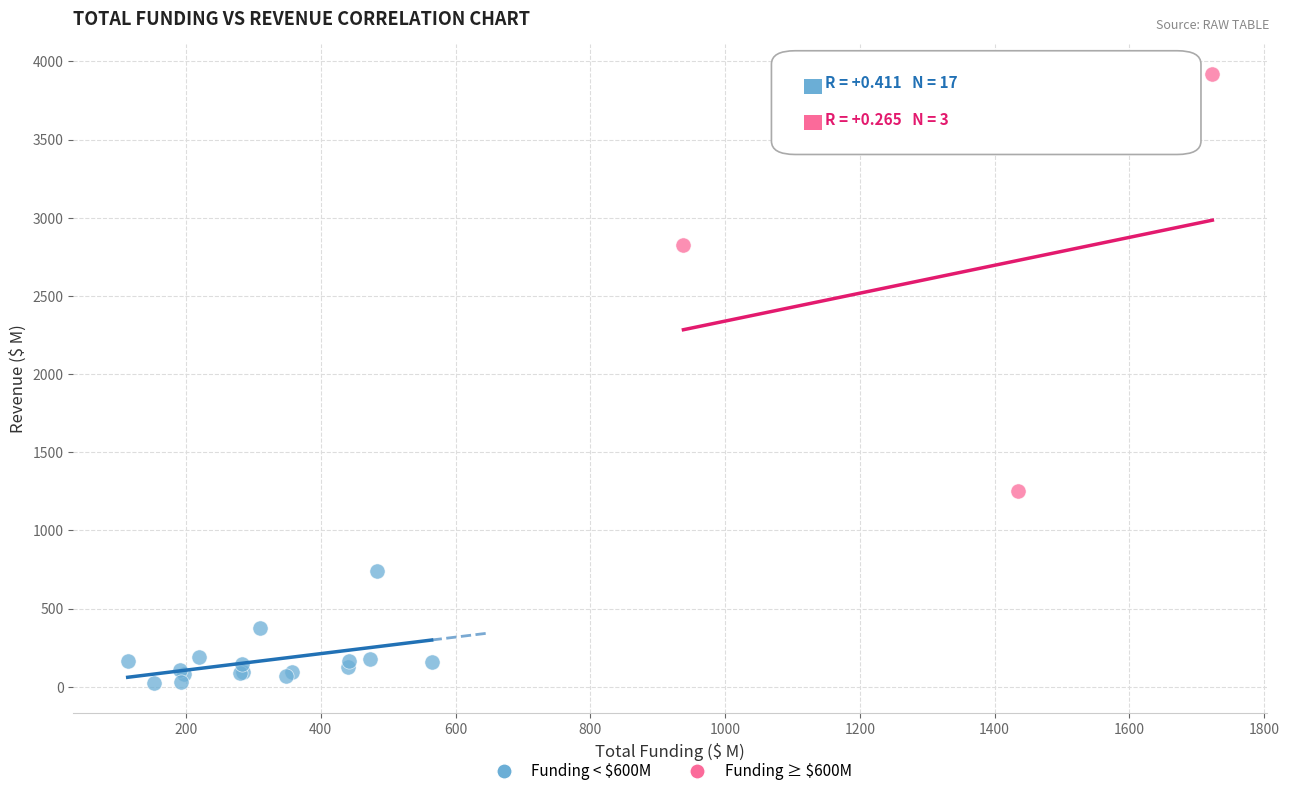

Which series contains the highest Y value?

Funding ≥ $600M